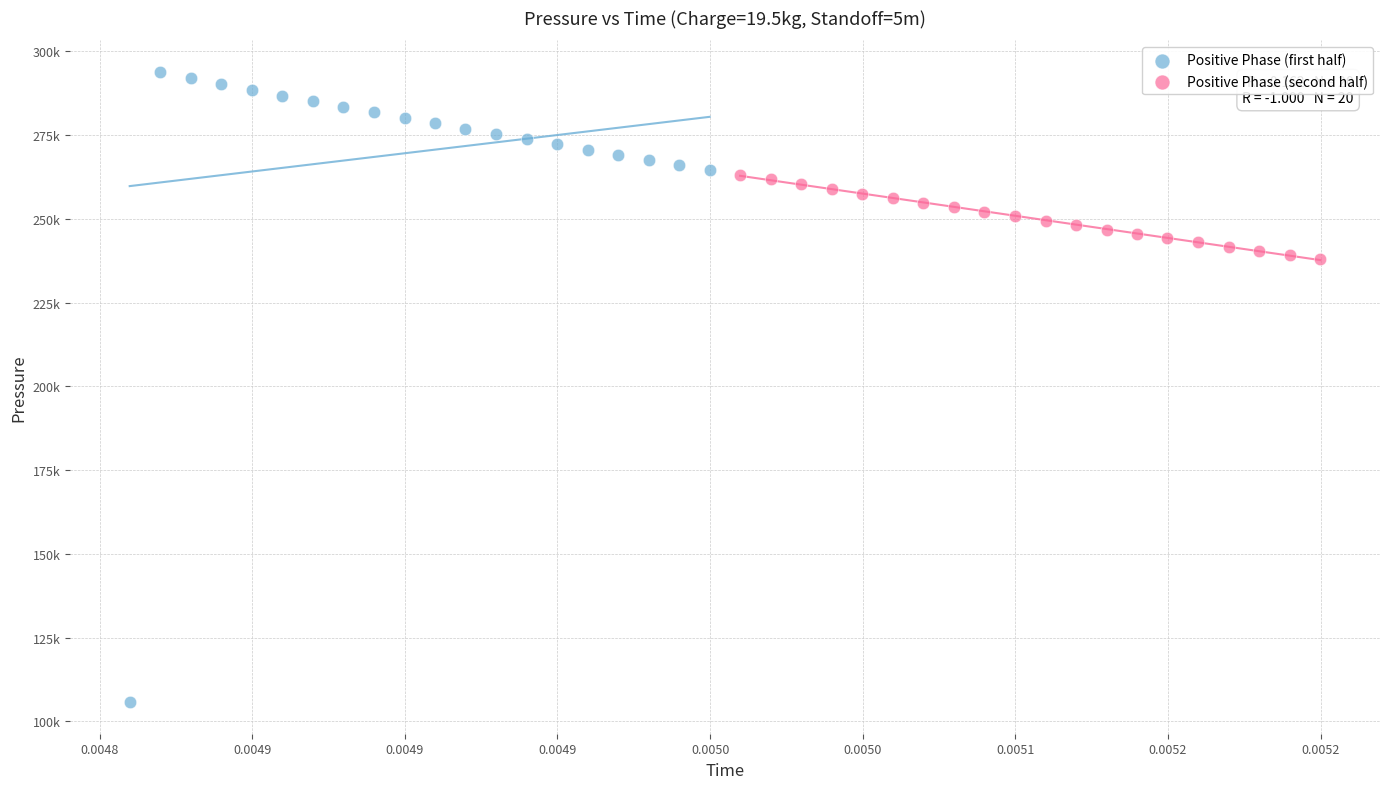

Which series contains the highest Y value?

Positive Phase (first half)